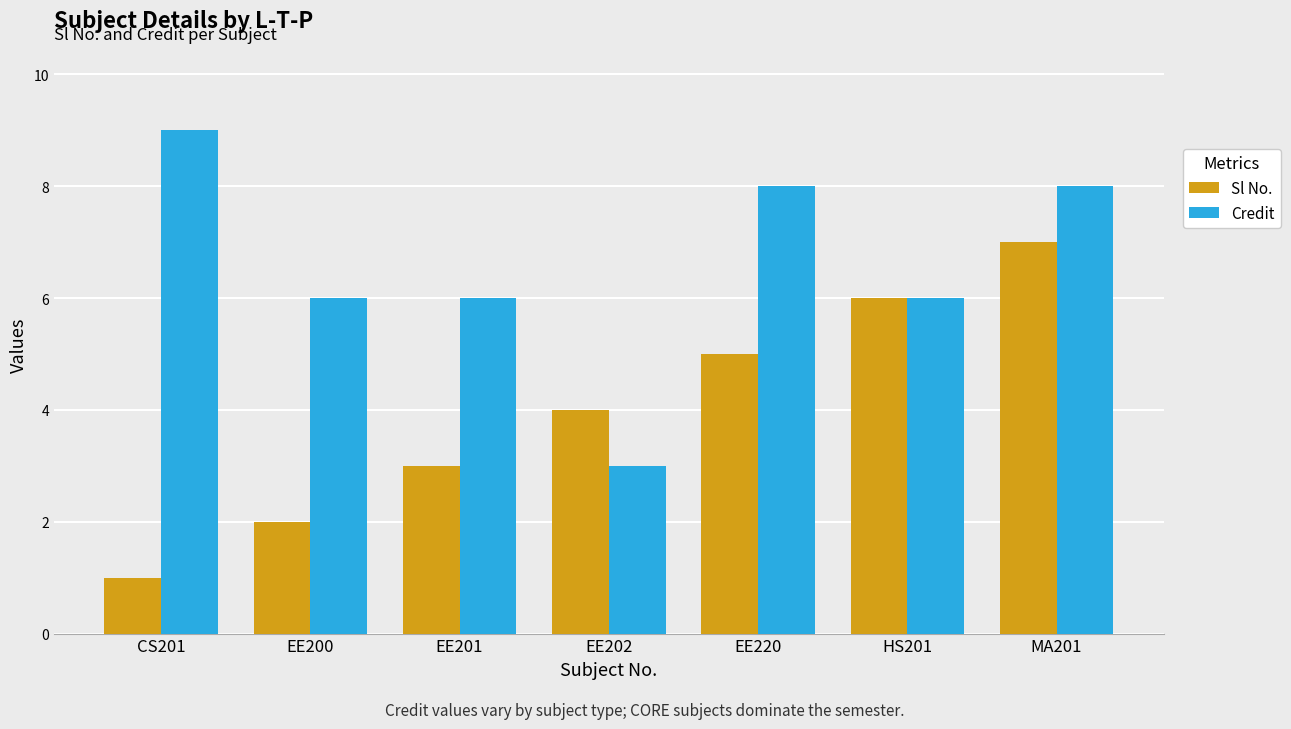

At which category is the sum across all series the highest?

MA201